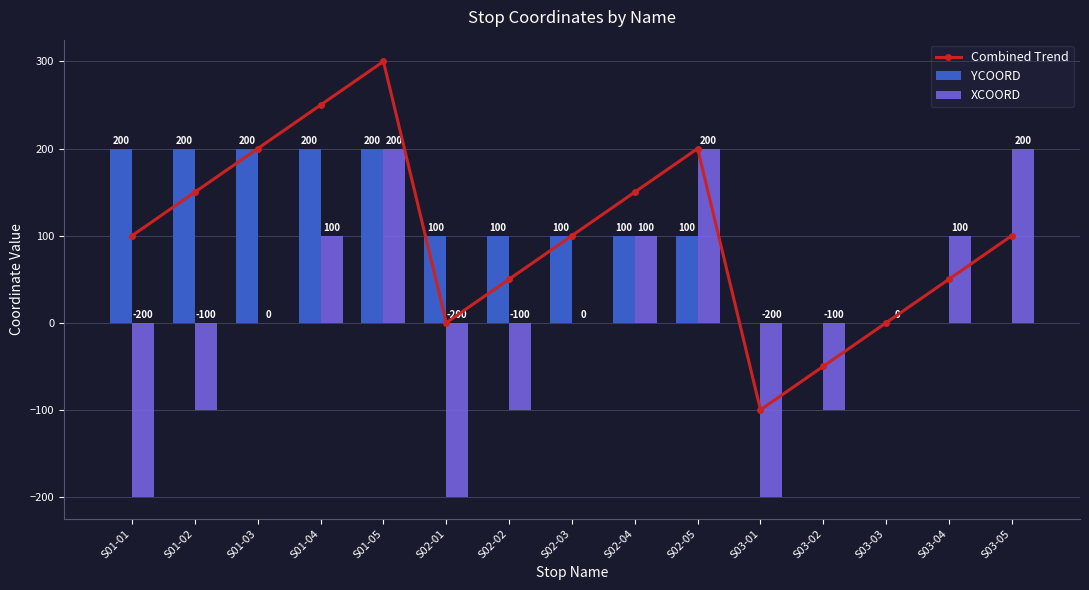

Reading left to right, what are all the values shown in this chart?

Combined Trend: 100	150	200	250	300	0	50	100	150	200	-100	-50	0	50	100
YCOORD: 200	200	200	200	200	100	100	100	100	100	0	0	0	0	0
XCOORD: -200	-100	0	100	200	-200	-100	0	100	200	-200	-100	0	100	200